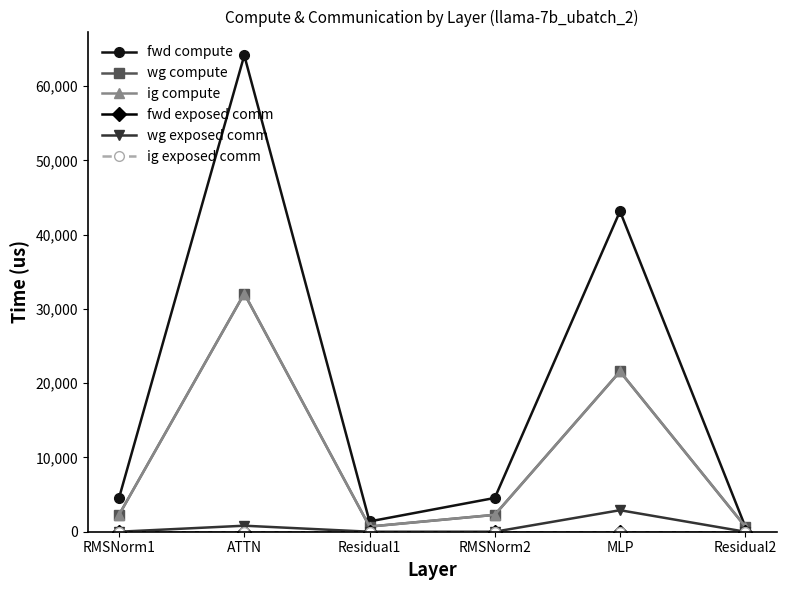

Reading left to right, list all the values displayed in this chart.

fwd compute: RMSNorm1=4550.1	ATTN=64151.0	Residual1=1386.5	RMSNorm2=4550.1	MLP=43158.5	Residual2=693.2
wg compute: RMSNorm1=2275.1	ATTN=32075.5	Residual1=693.2	RMSNorm2=2275.1	MLP=21579.3	Residual2=693.2
ig compute: RMSNorm1=2275.1	ATTN=32075.5	Residual1=693.2	RMSNorm2=2275.1	MLP=21579.3	Residual2=693.2
fwd exposed comm: RMSNorm1=0.0	ATTN=0.0	Residual1=0.0	RMSNorm2=0.0	MLP=0.0	Residual2=0.0
wg exposed comm: RMSNorm1=0.0	ATTN=810.0	Residual1=0.0	RMSNorm2=0.0	MLP=2897.5	Residual2=0.0
ig exposed comm: RMSNorm1=0.0	ATTN=0.0	Residual1=0.0	RMSNorm2=0.0	MLP=0.0	Residual2=0.0